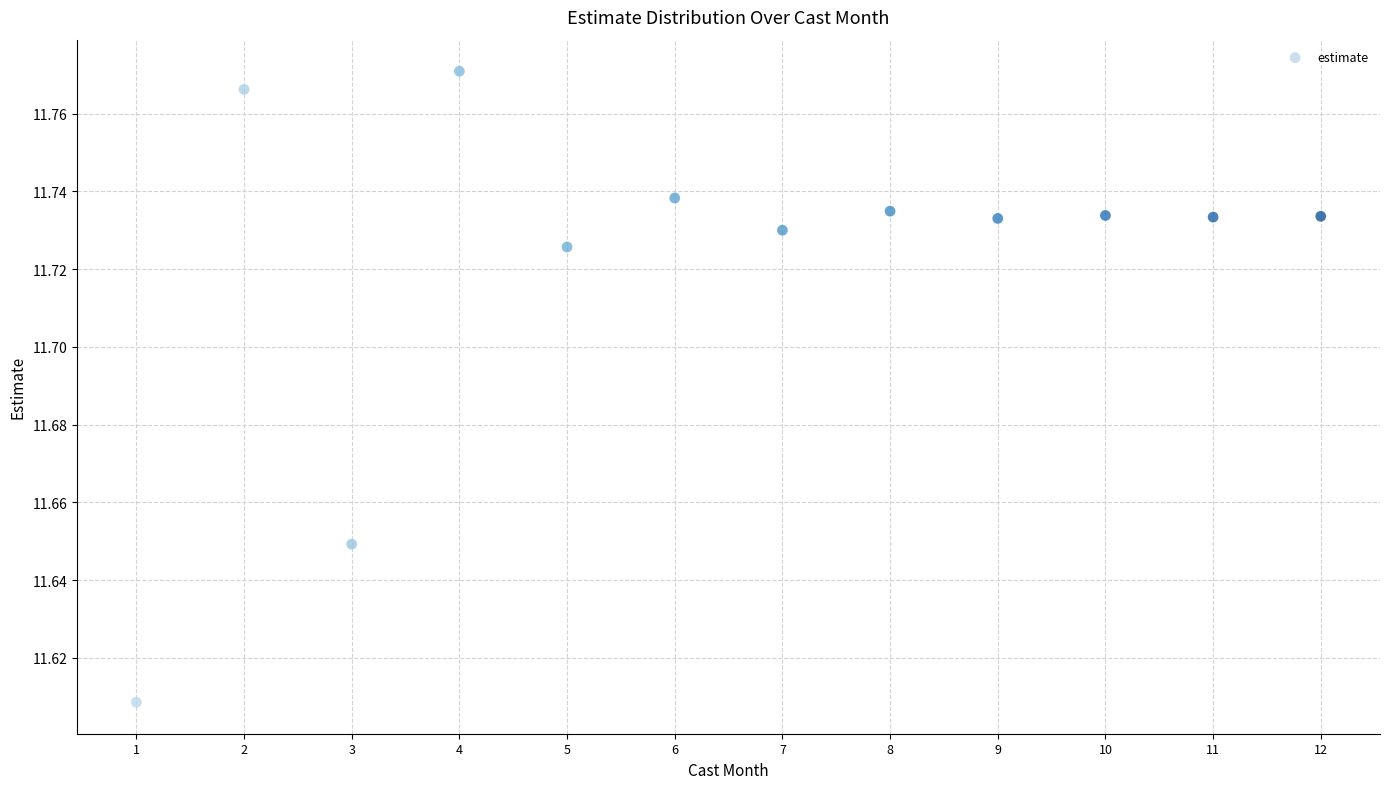

What is the average X value?

6.5